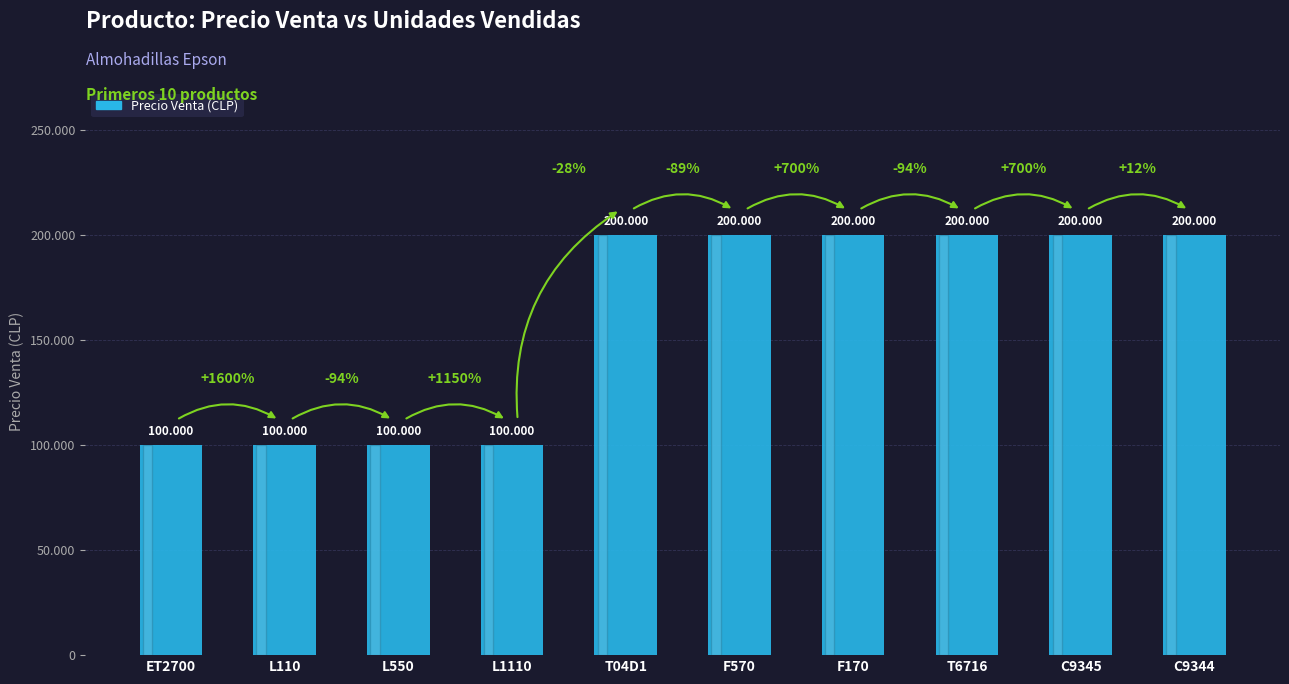

Are the bars horizontal?

No